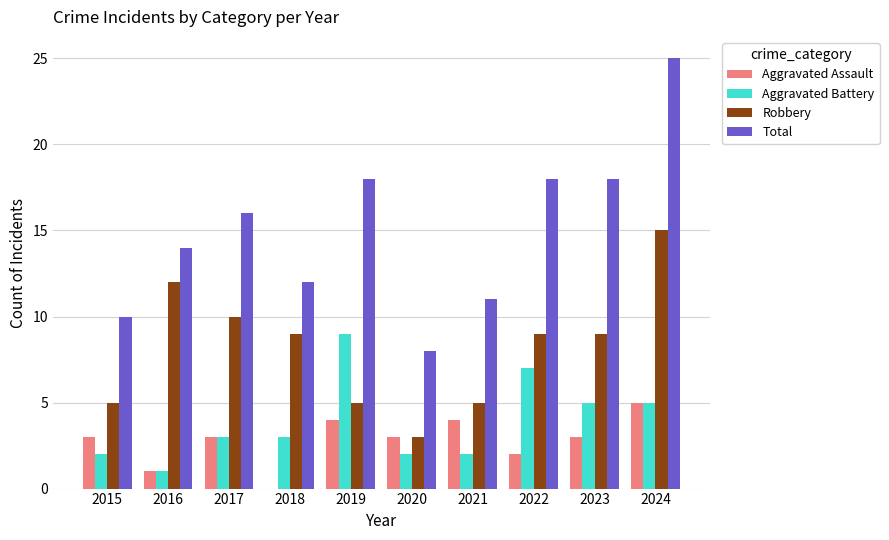

Are the bars horizontal?

No